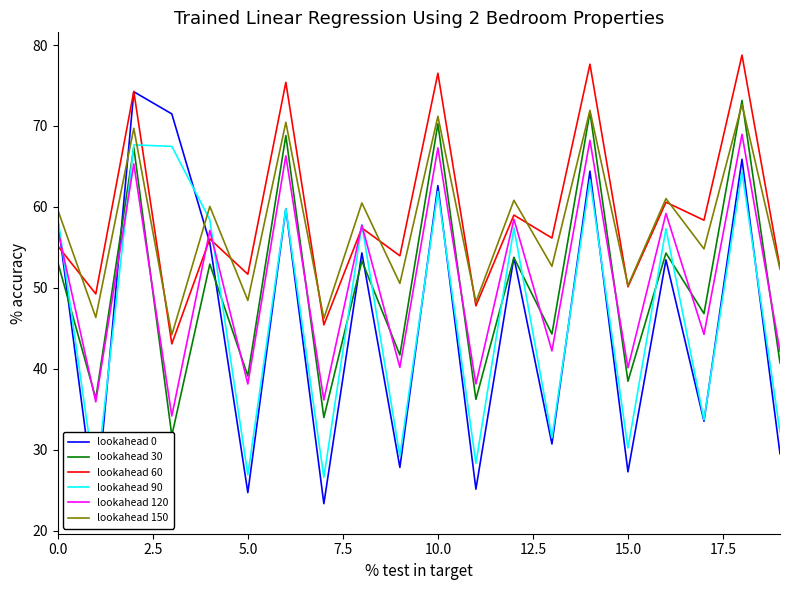

What is the difference between the maximum and second lowest values in the lookahead 90 series?

41.1